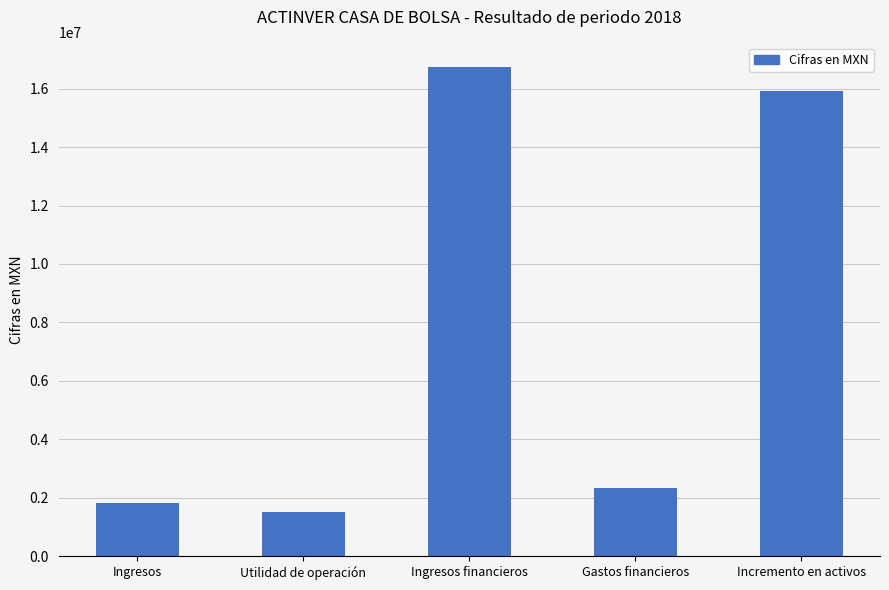

What is the average value?

7661200